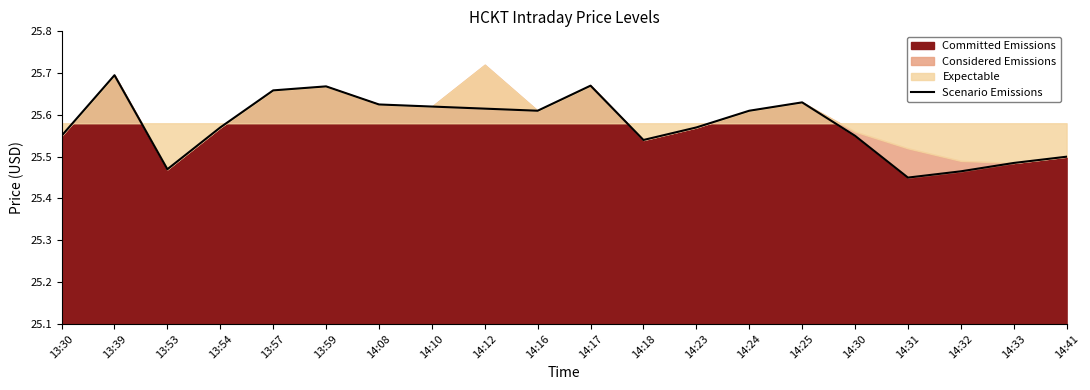

True or false: Committed Emissions has a value of 12.9 at 13:39.

False